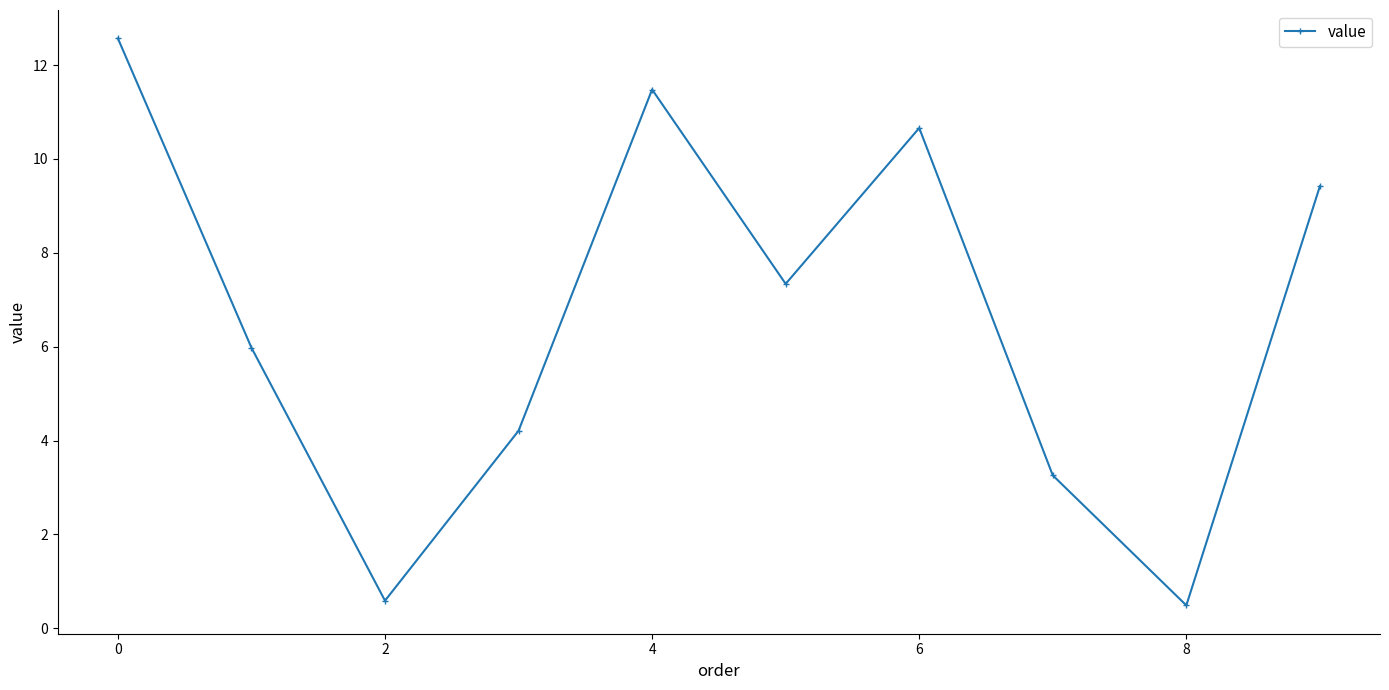

Reading left to right, transcribe all the data shown in this chart.

12.6	6.0	0.6	4.2	11.5	7.3	10.7	3.3	0.5	9.4